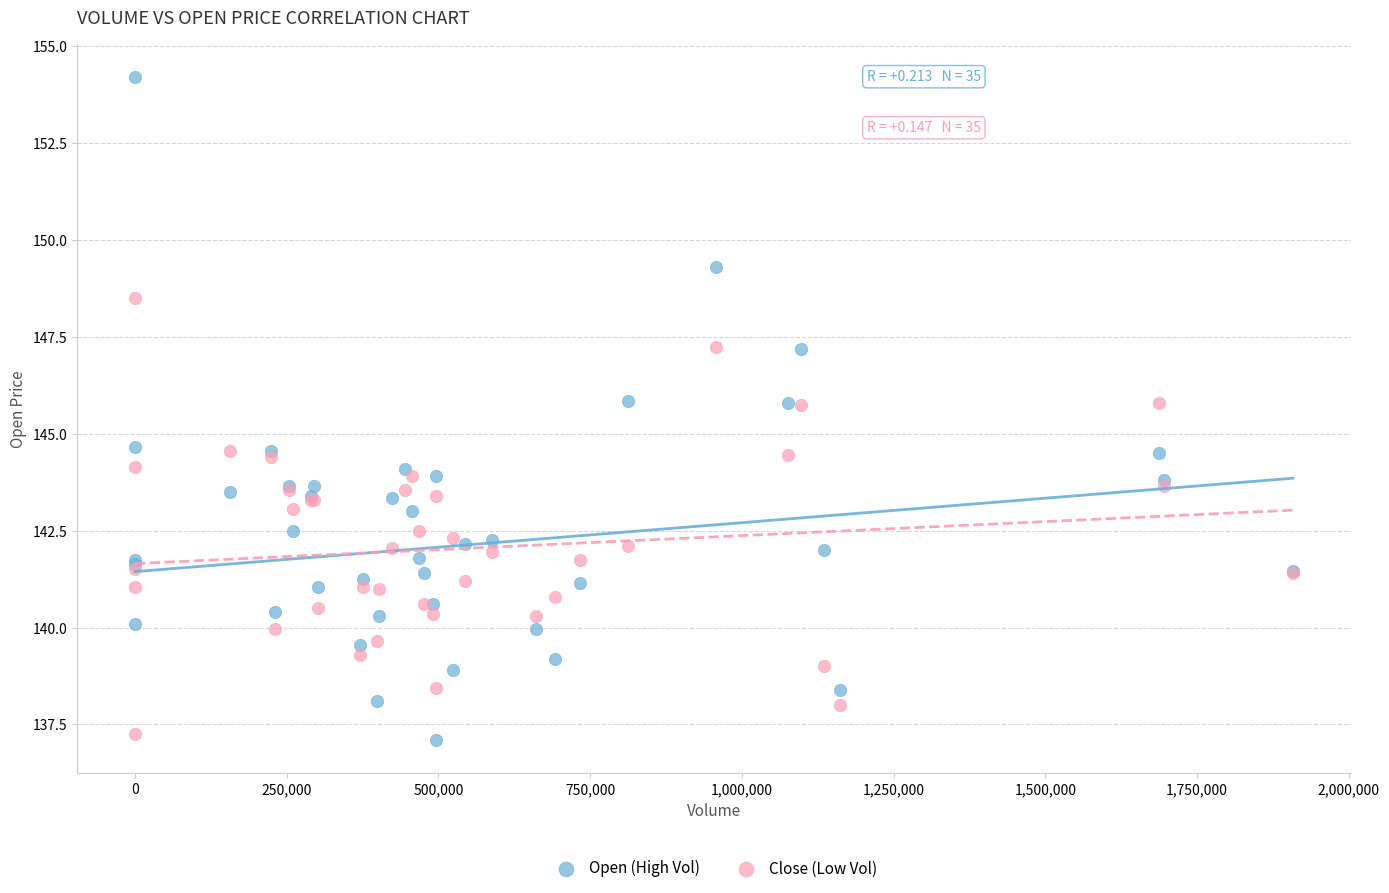

Which series has the widest spread of Y values?

Open (High Vol)